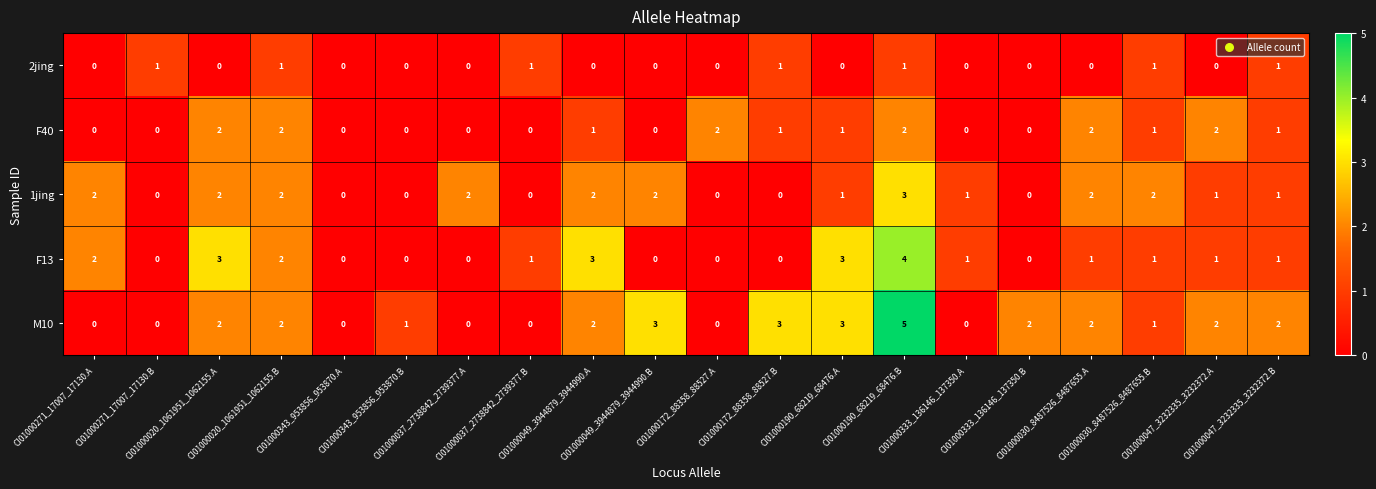

Which series has the widest spread of values?

M10